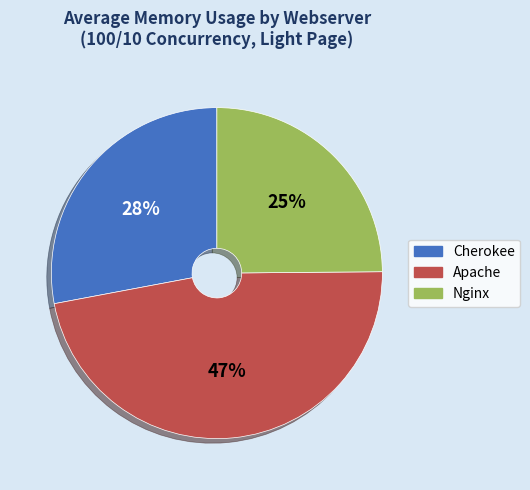

To the nearest percent, what is the difference between the largest and smallest slice percentages?

22%